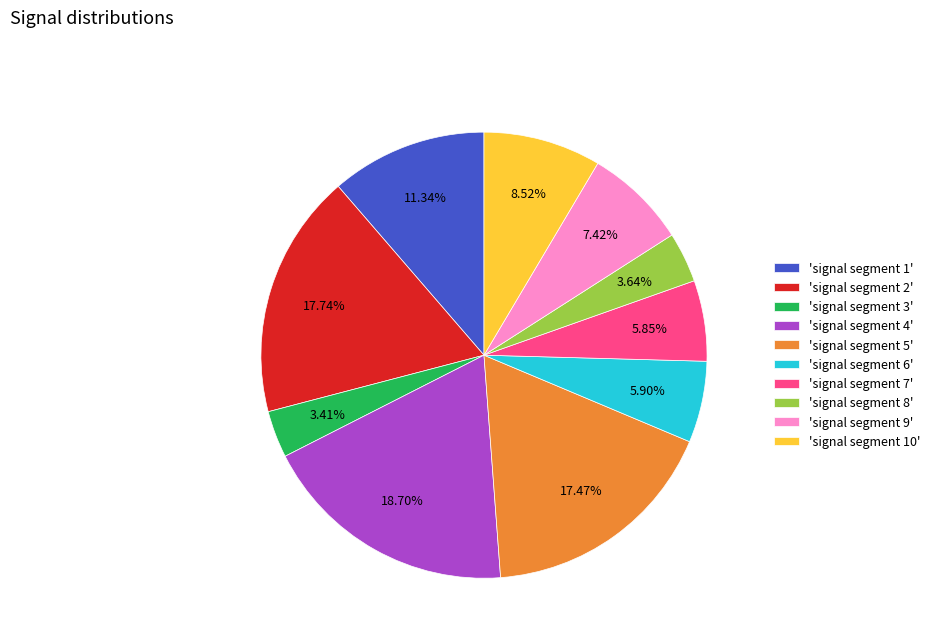

Between 'signal segment 2' and 'signal segment 8', which is larger?

'signal segment 2'